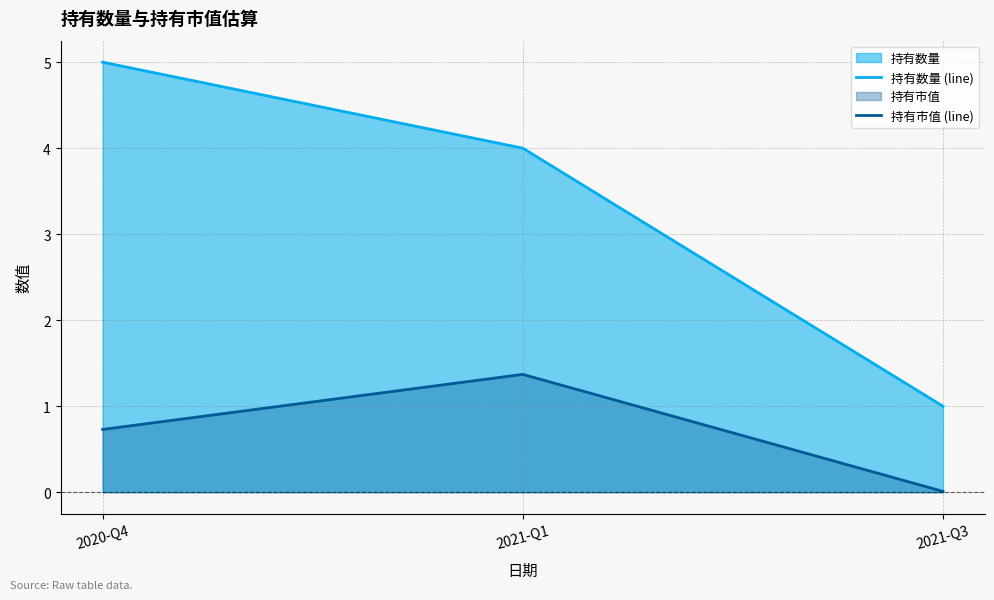

What is the average value of the 持有市值 (line) series?

0.7